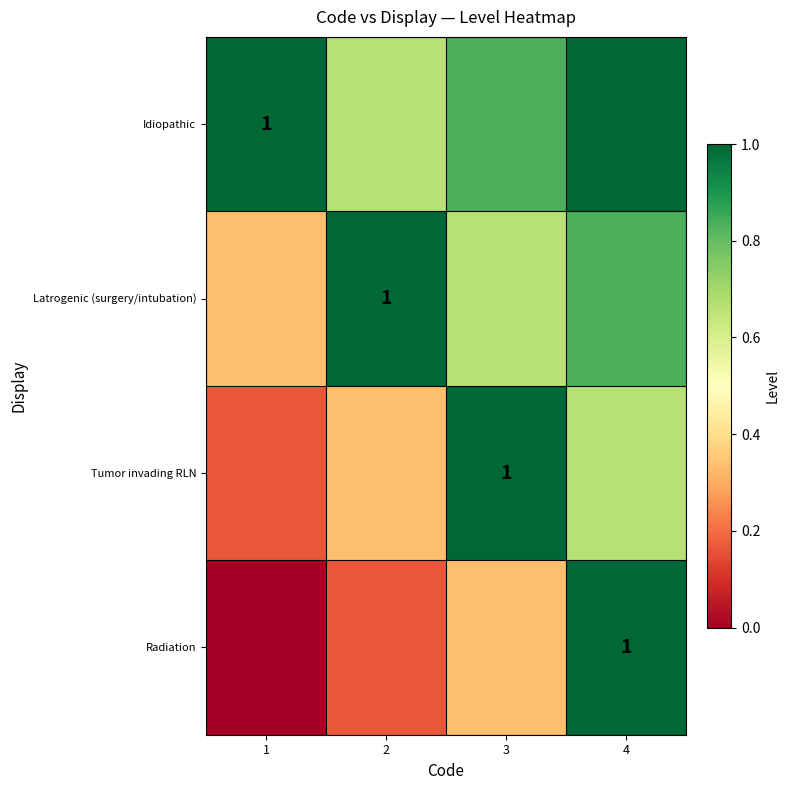

At which label is Latrogenic (surgery/intubation) closest to 0?

1